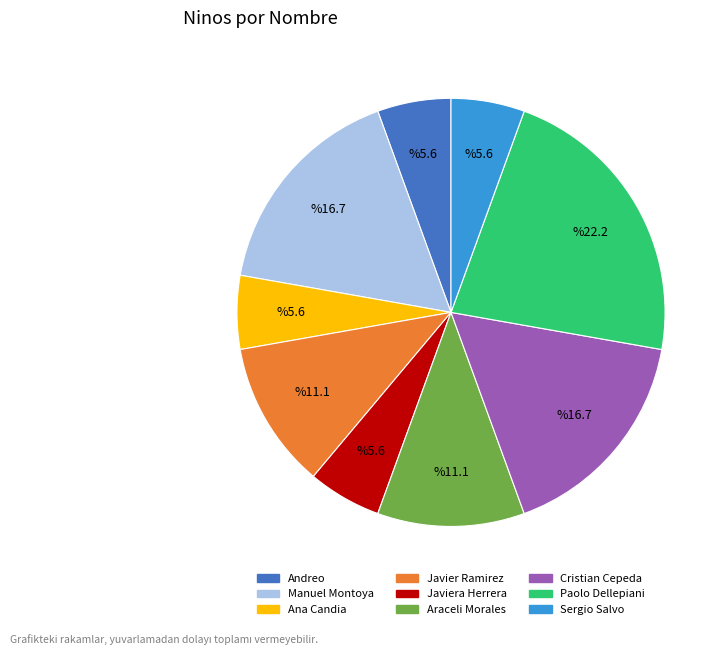

The Javiera Herrera slice represents 14% of the pie. True or false?

False